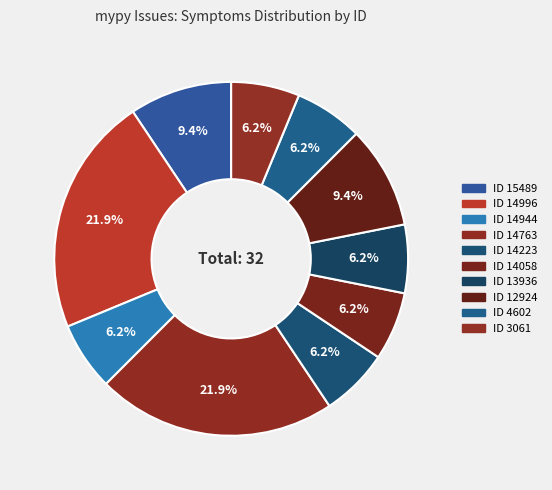

Rank the categories by value from lowest to highest.

14944, 14223, 14058, 13936, 4602, 3061, 15489, 12924, 14996, 14763